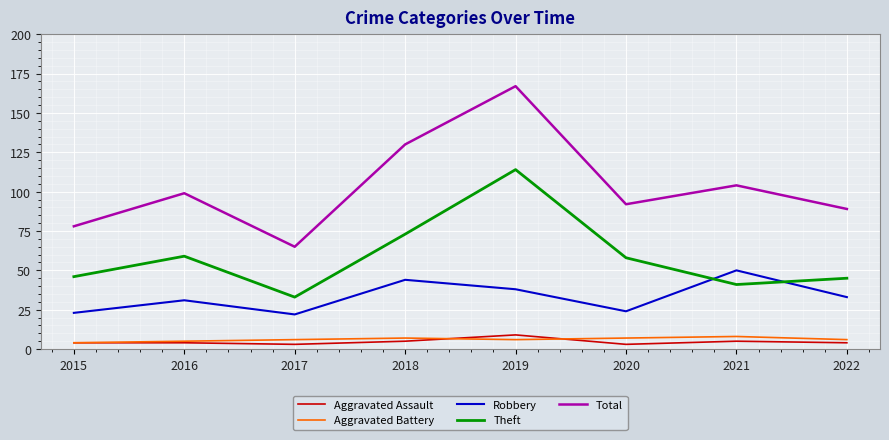

What is the sum of all Aggravated Assault values?

37